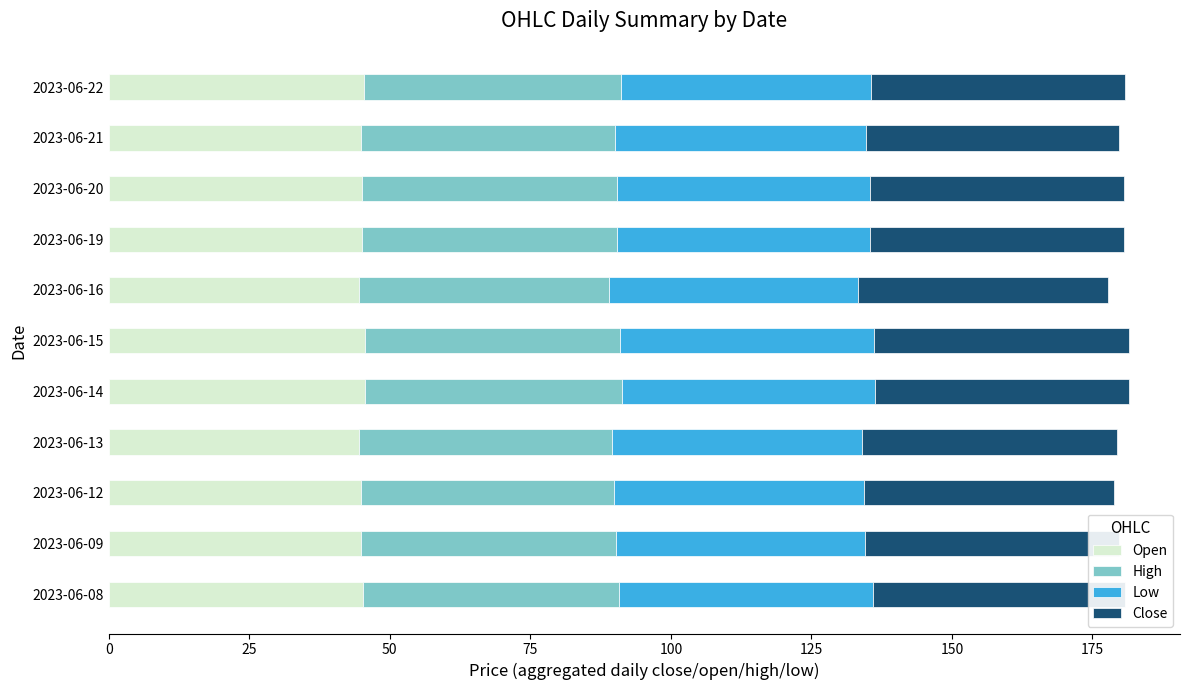

The Open series shows 18.9 at 2023-06-15. True or false?

False